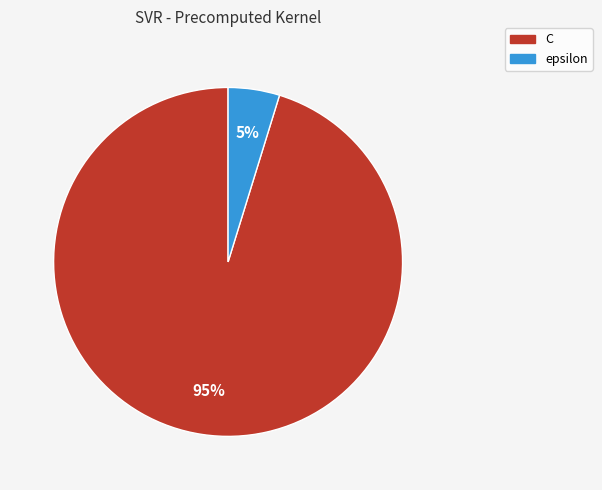

Which has a higher value, epsilon or C?

C